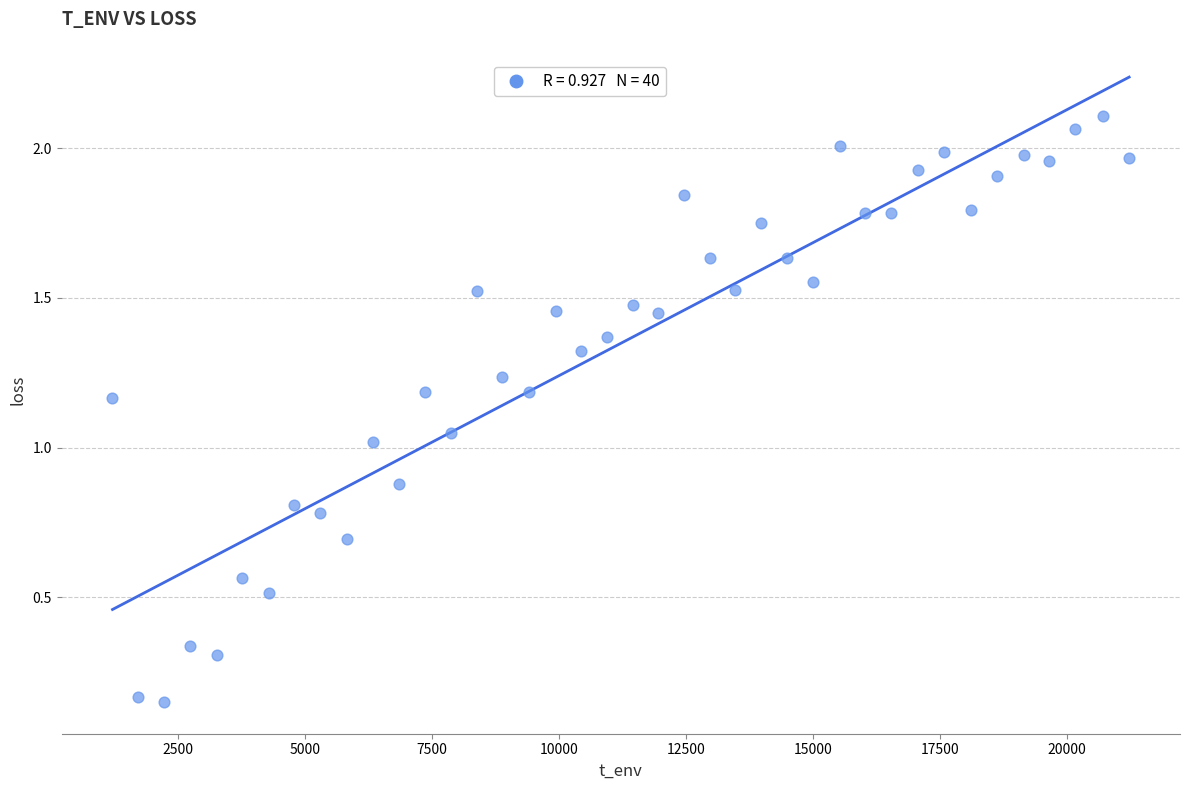

What is the range of X values (max minus min)?

20012.0